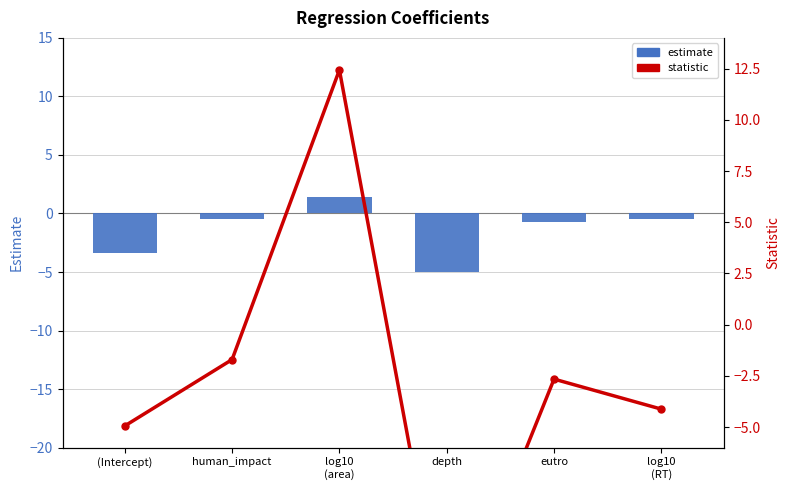

How many data points in estimate are above 0?

1